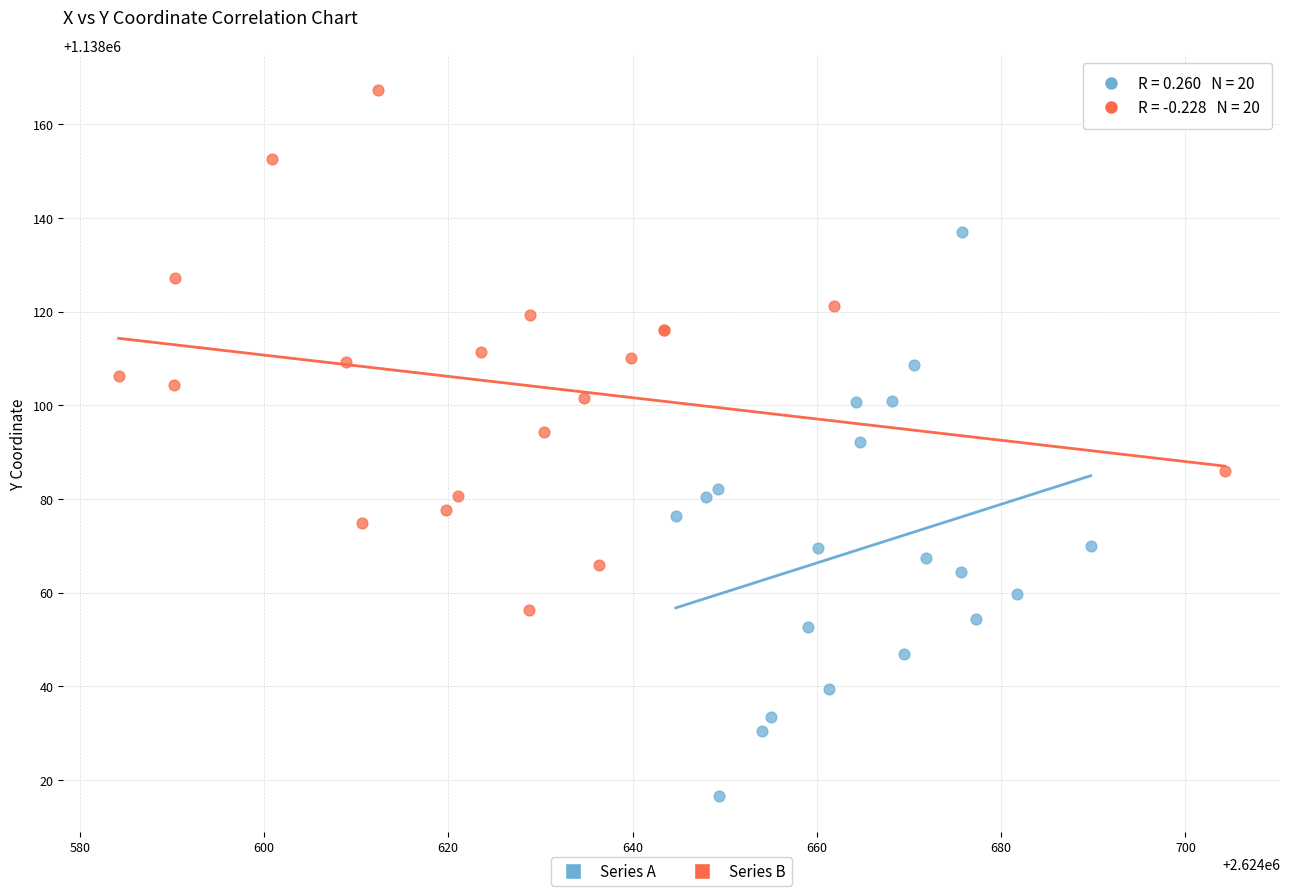

Which series reaches the minimum Y coordinate?

Series A